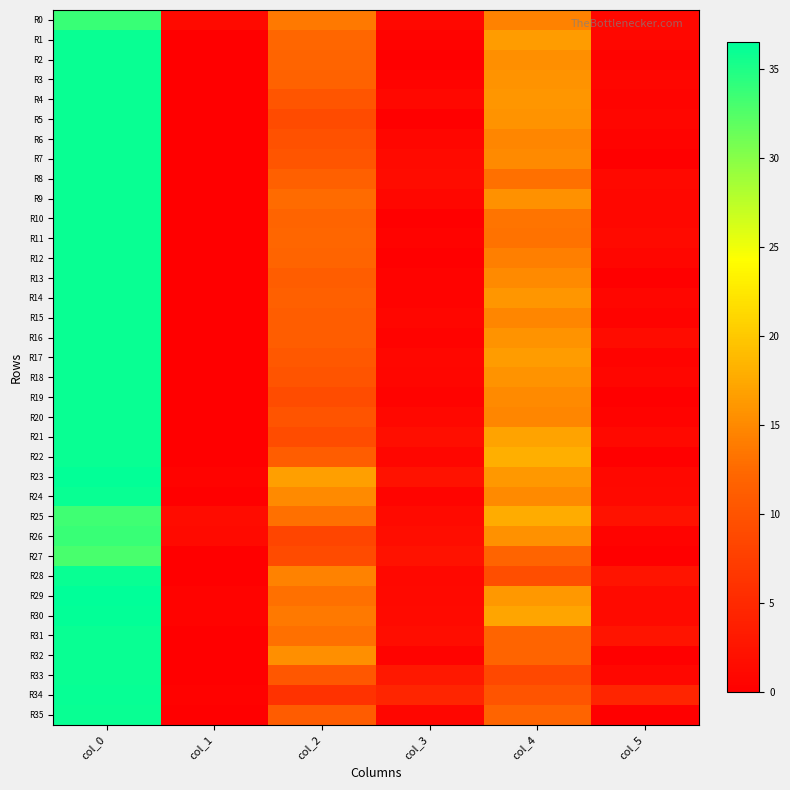

Between col_5 and col_0, which is larger?

col_0